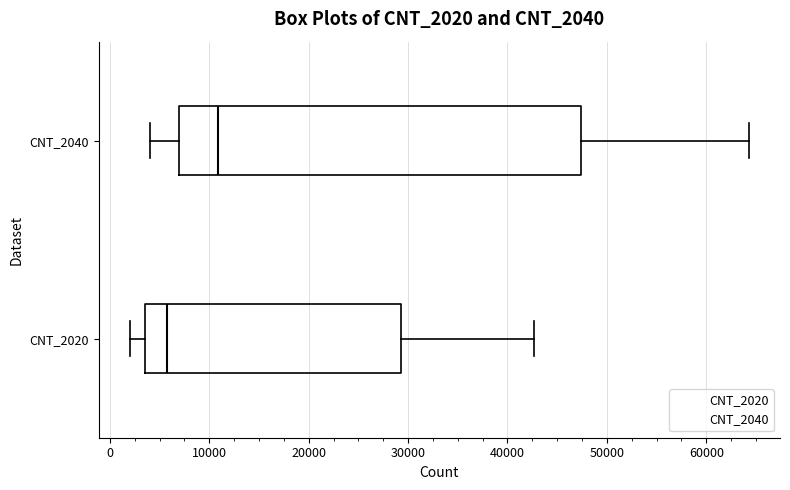

Where does the median line of the box for CNT_2040 sit on the x-axis? The values are not printed on the chart, so give them approximately, as read against the axis.

11000